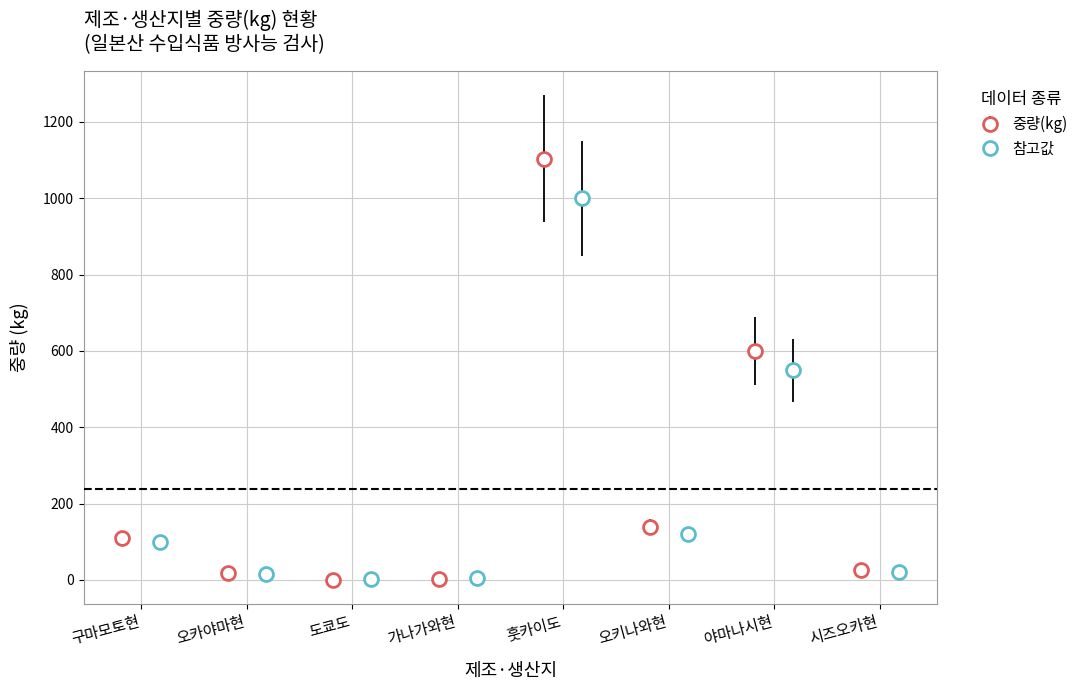

At which label does 참고값 reach its peak?

훗카이도